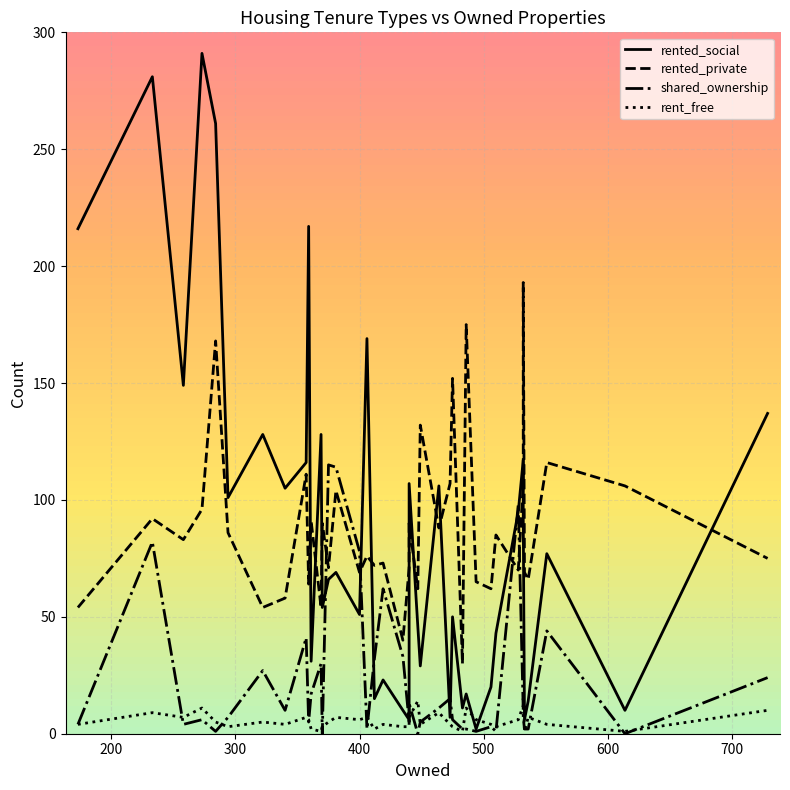

What is the sum of all rent_free values?

226